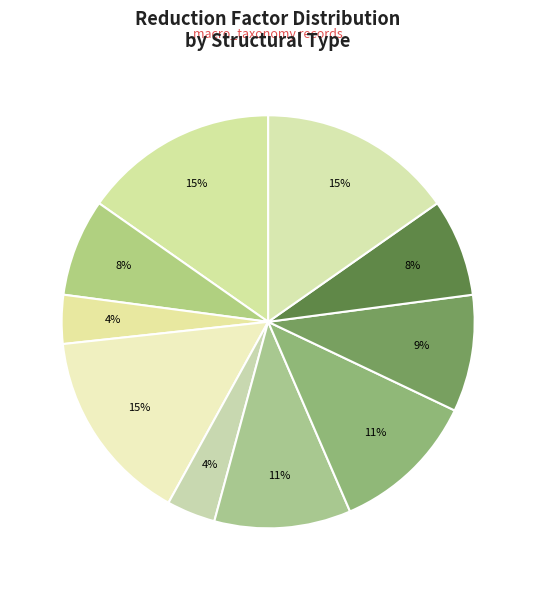

Count the number of slices in the pie.

10